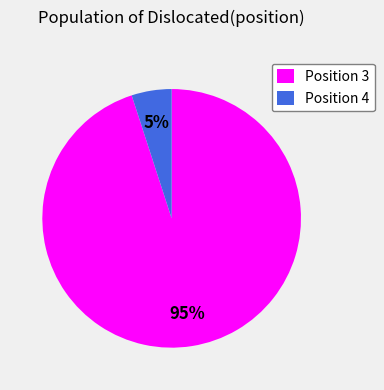

Which has a higher value, Position 4 or Position 3?

Position 3